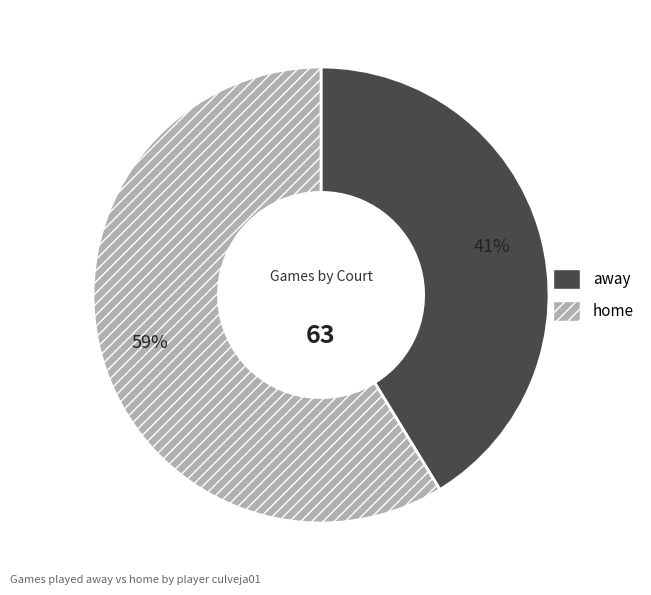

True or false: away accounts for 41% of the total.

True